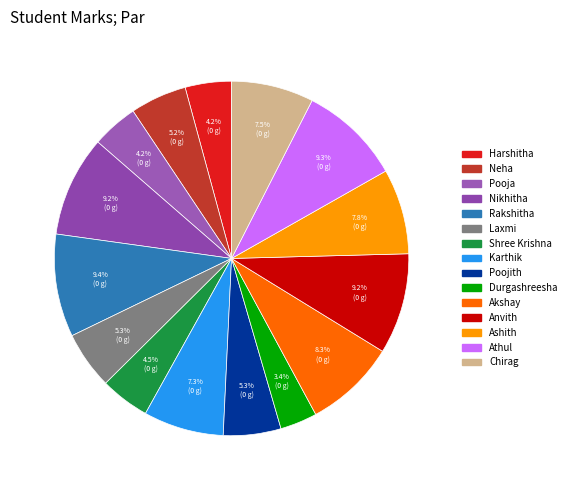

Rank the categories by value from highest to lowest.

Rakshitha, Athul, Nikhitha, Anvith, Akshay, Ashith, Chirag, Karthik, Laxmi, Poojith, Neha, Shree Krishna, Harshitha, Pooja, Durgashreesha